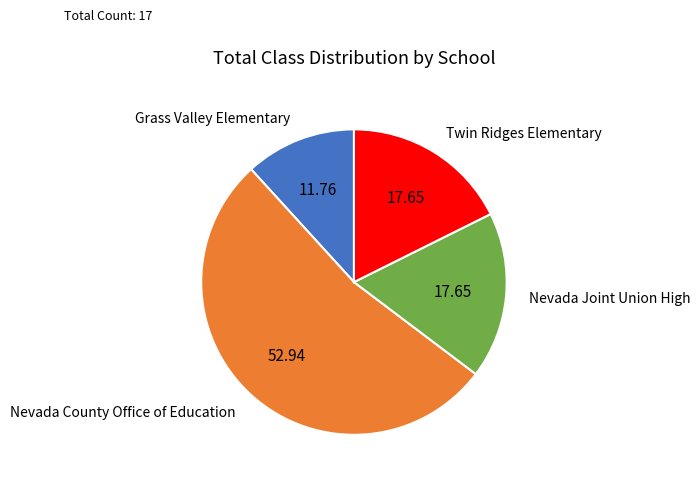

Is the sum of Twin Ridges Elementary and Grass Valley Elementary greater than half?

No